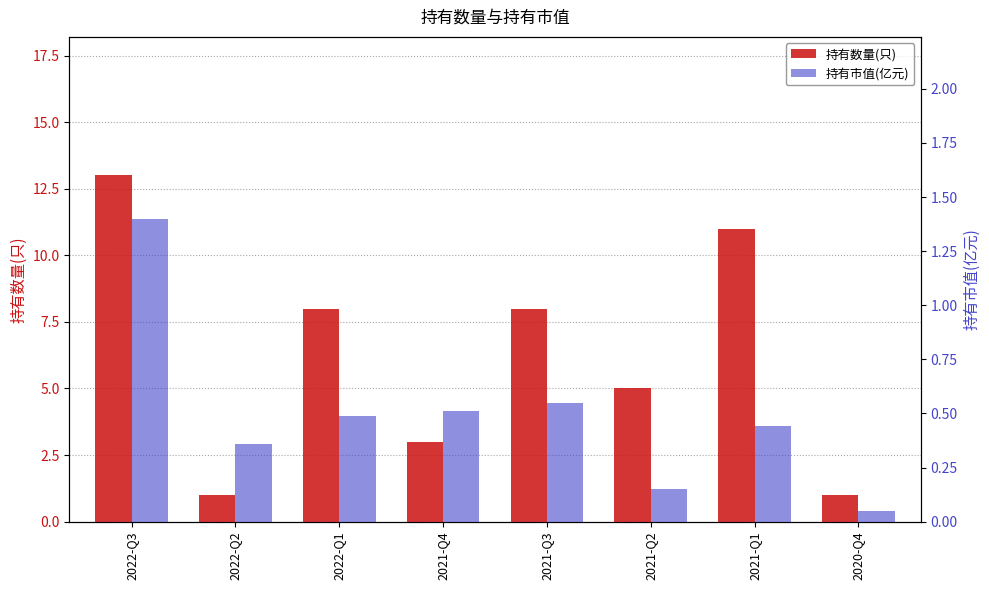

Rank the series at 2021-Q4 from lowest to highest value.

持有市值(亿元), 持有数量(只)